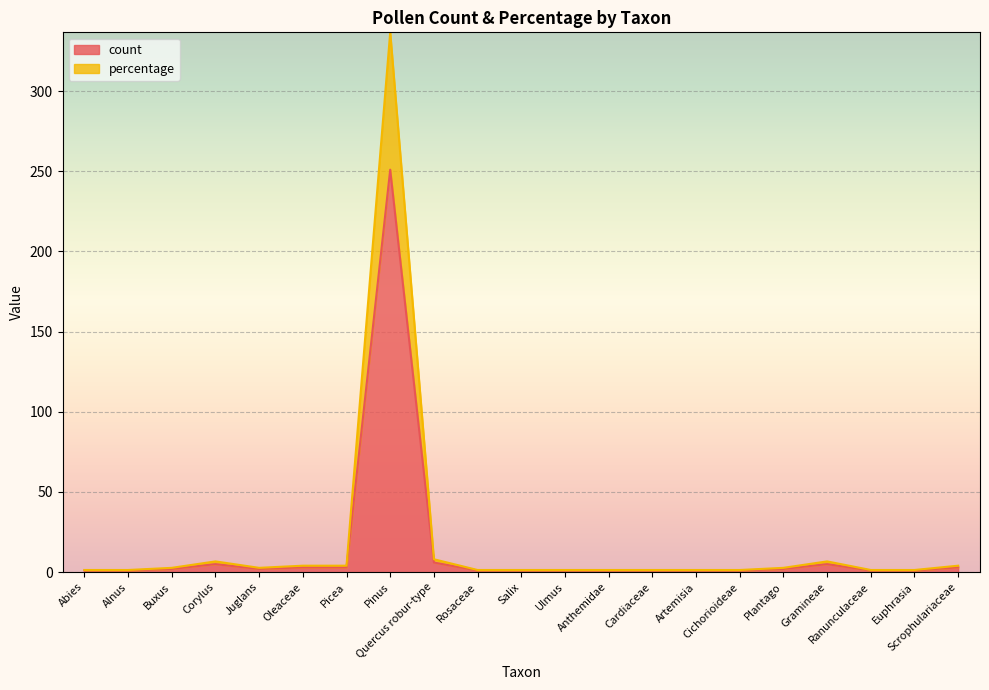

List the series in order of their peak value, highest first.

percentage, count